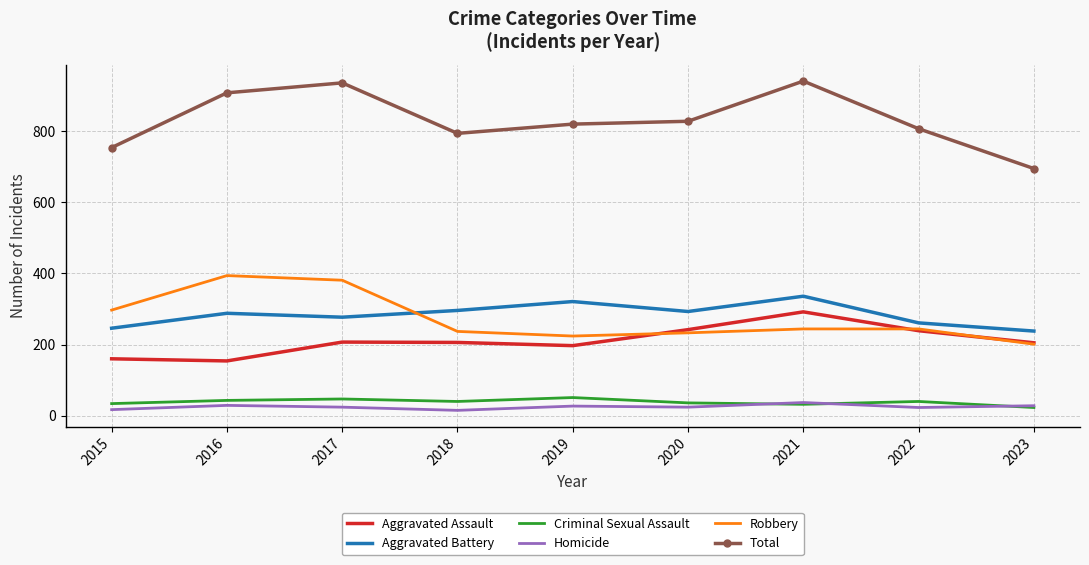

In Aggravated Battery, how many points are higher than both neighbors (excluding endpoints)?

3